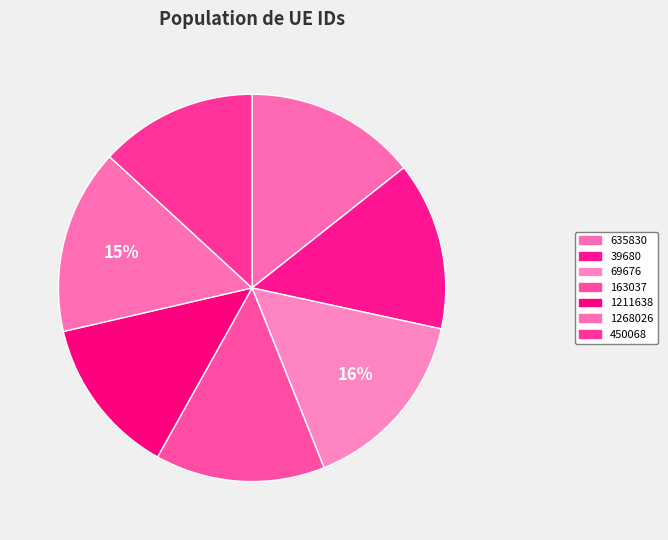

Count the number of slices in the pie.

7